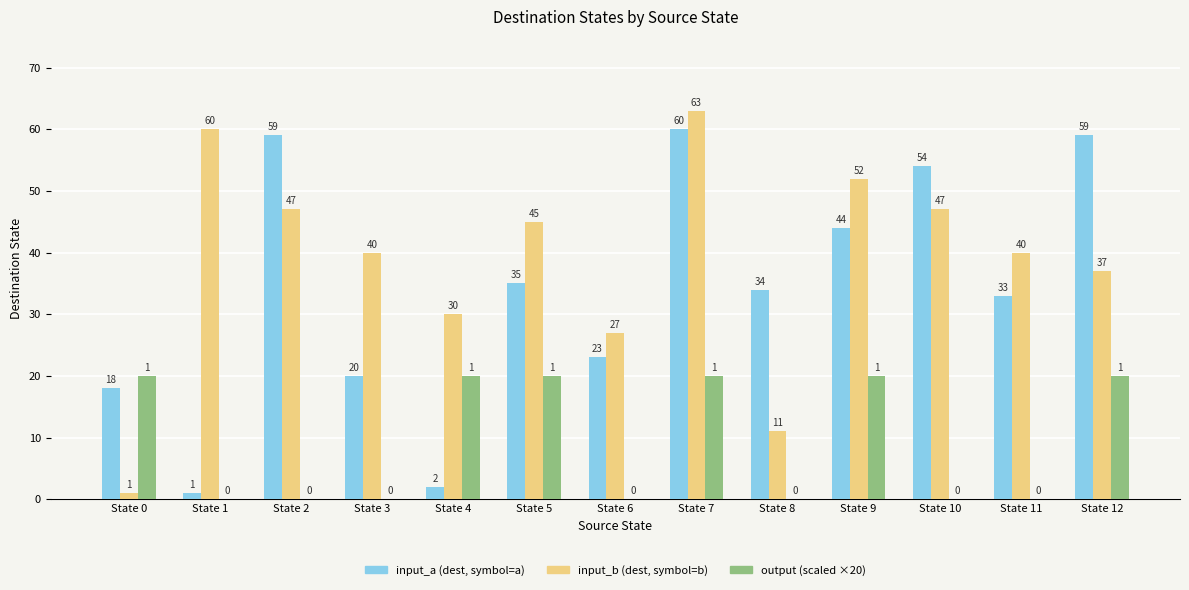

What is the sum of all input_b (dest, symbol=b) values?

500